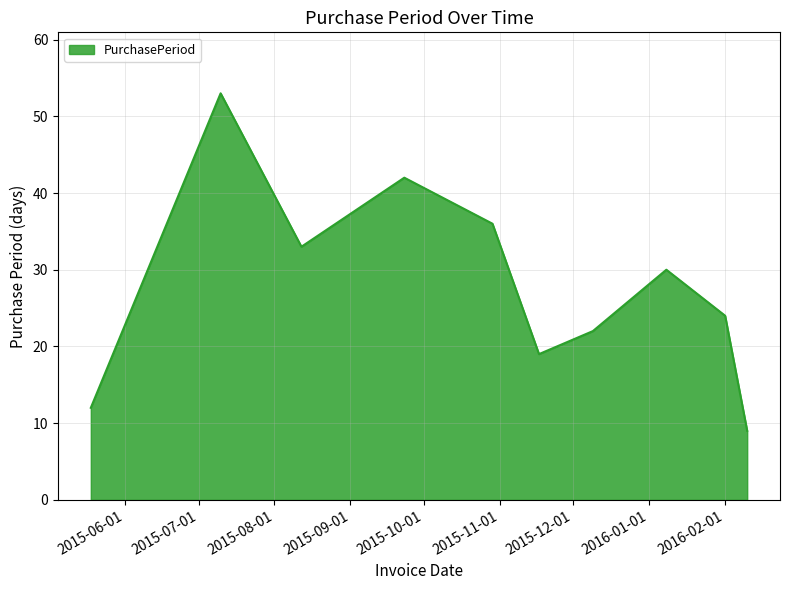

How many lines are shown in the chart?

1